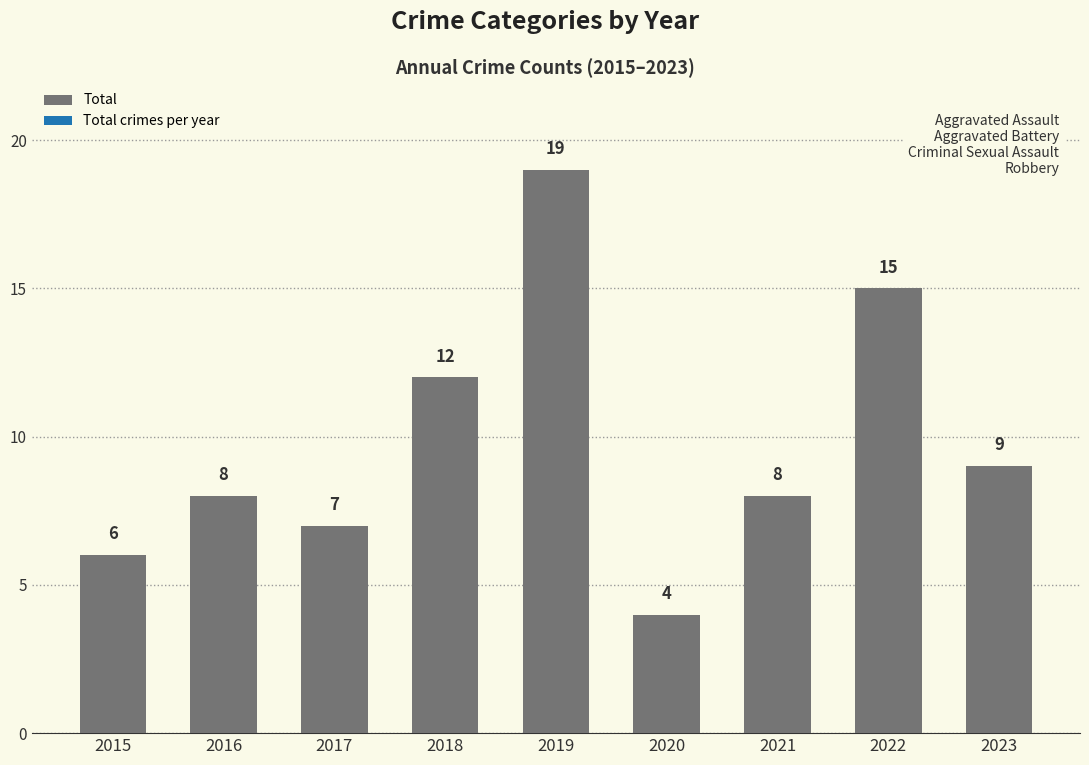

What is the difference between the maximum and minimum values?

15